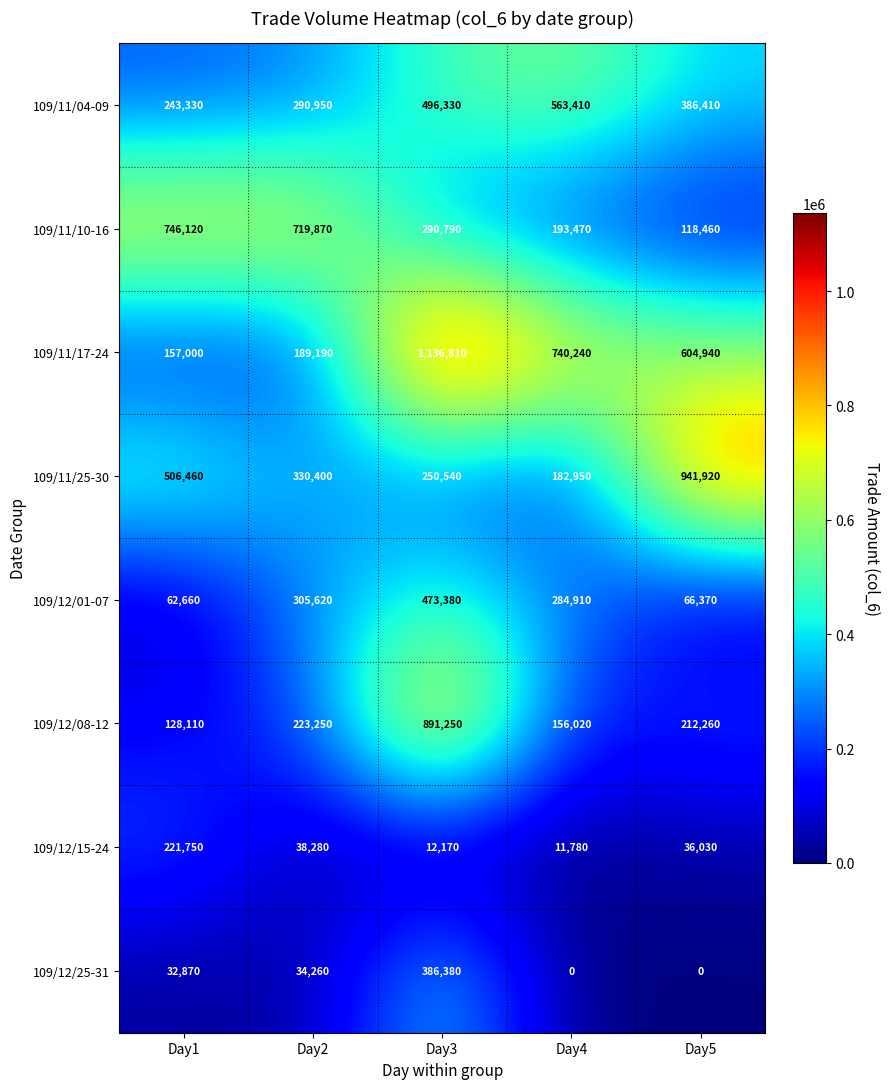

The value of 109/11/10-16 at Day1 is 294045. True or false?

False